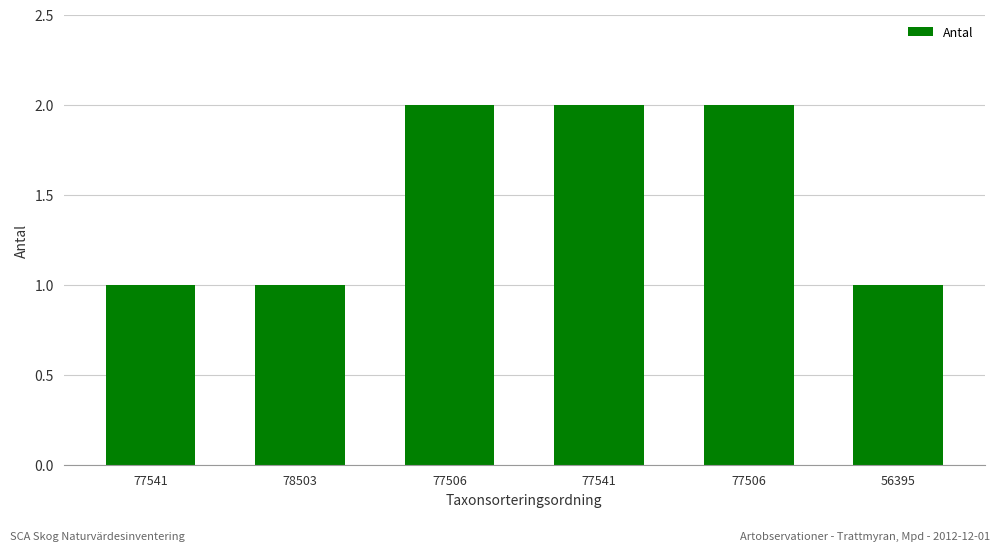

What is the value of the 3rd bar from the left?

2